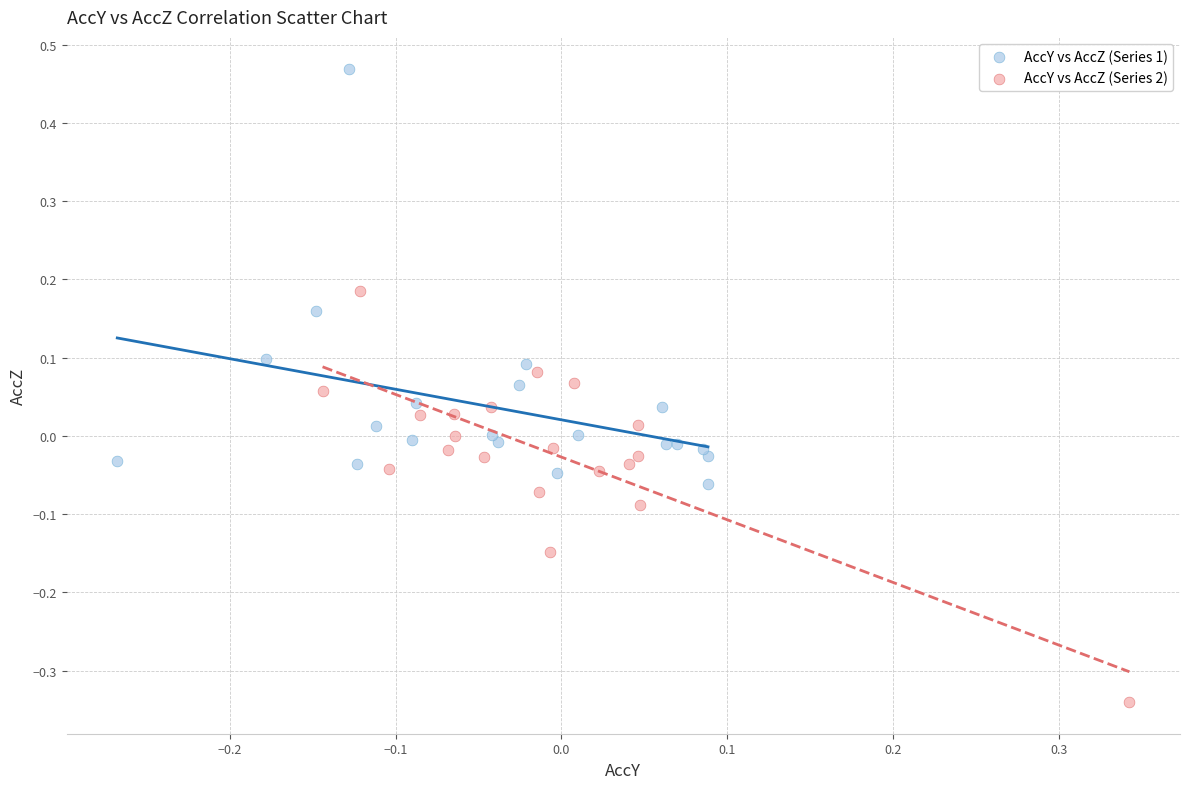

Which series contains the highest Y value?

AccY vs AccZ (Series 1)